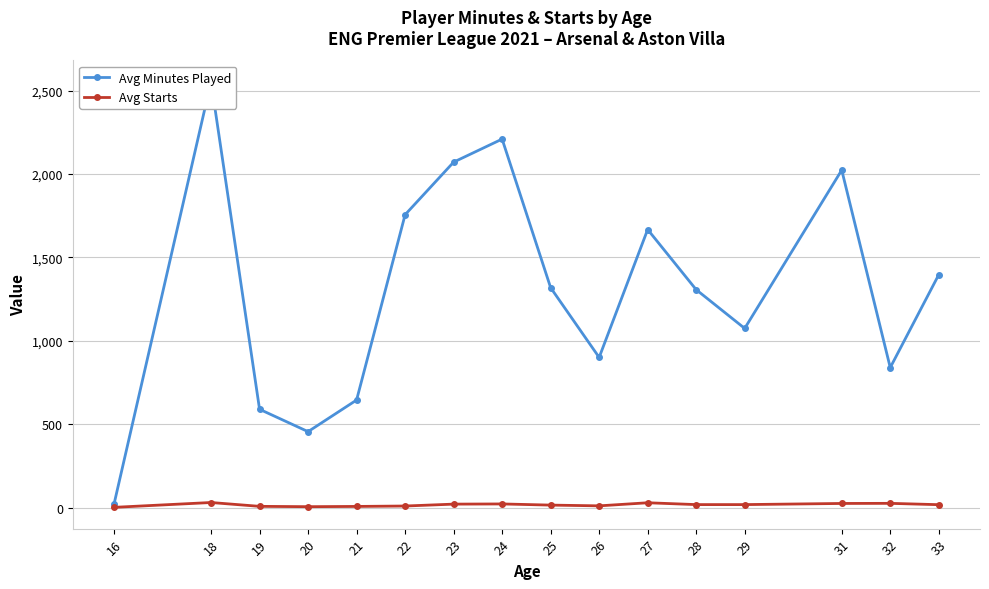

Read the Avg Minutes Played value at 24.

2209.2